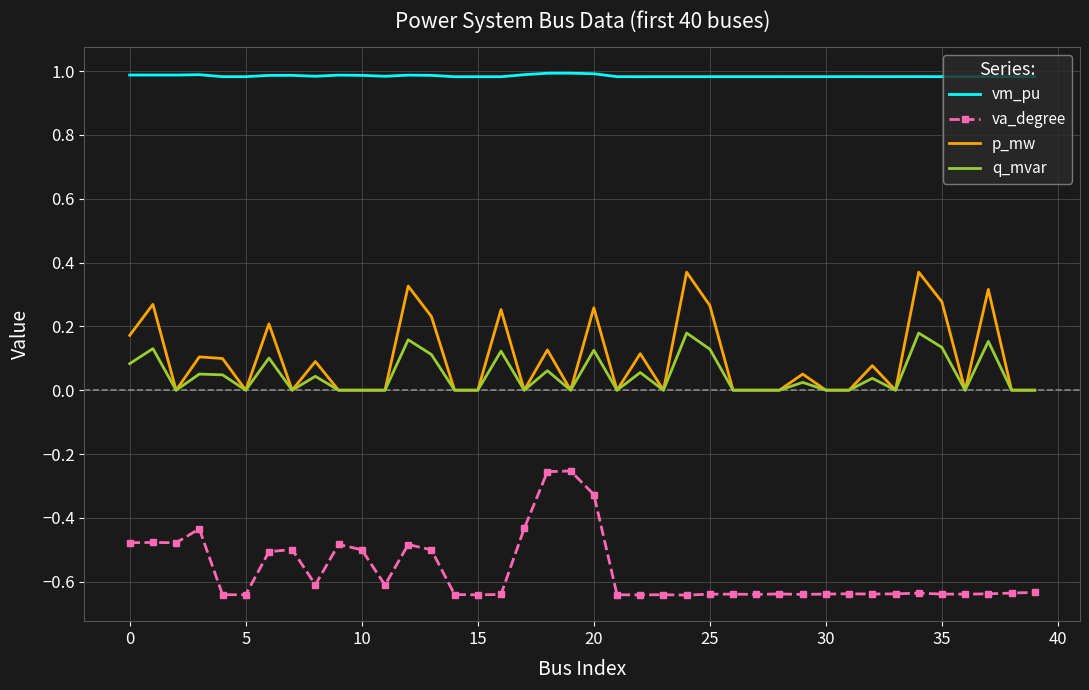

Which series has the largest total across all categories?

vm_pu